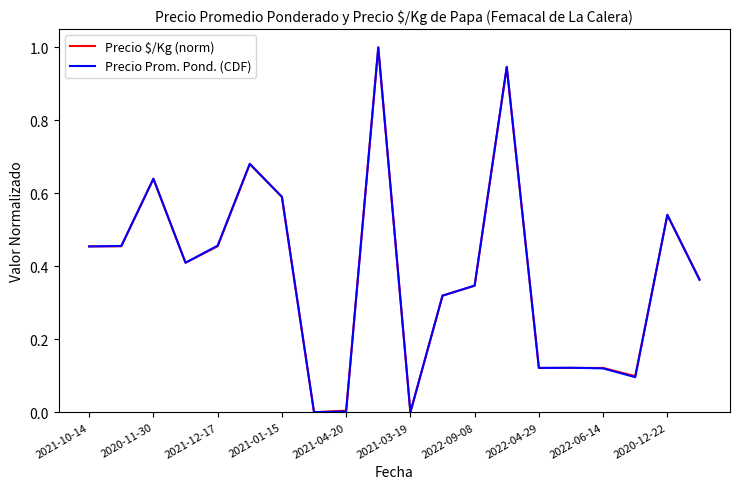

What is the label of the 7th point from the right?

13